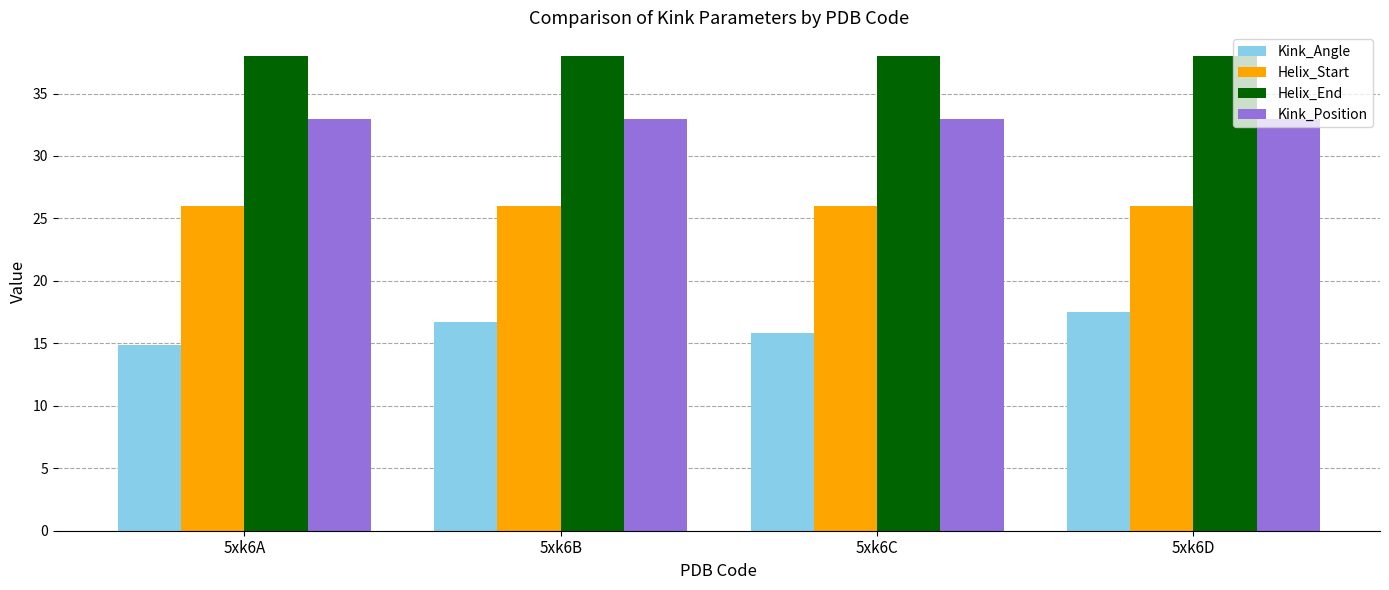

How many values in the Kink_Angle series exceed 16?

2